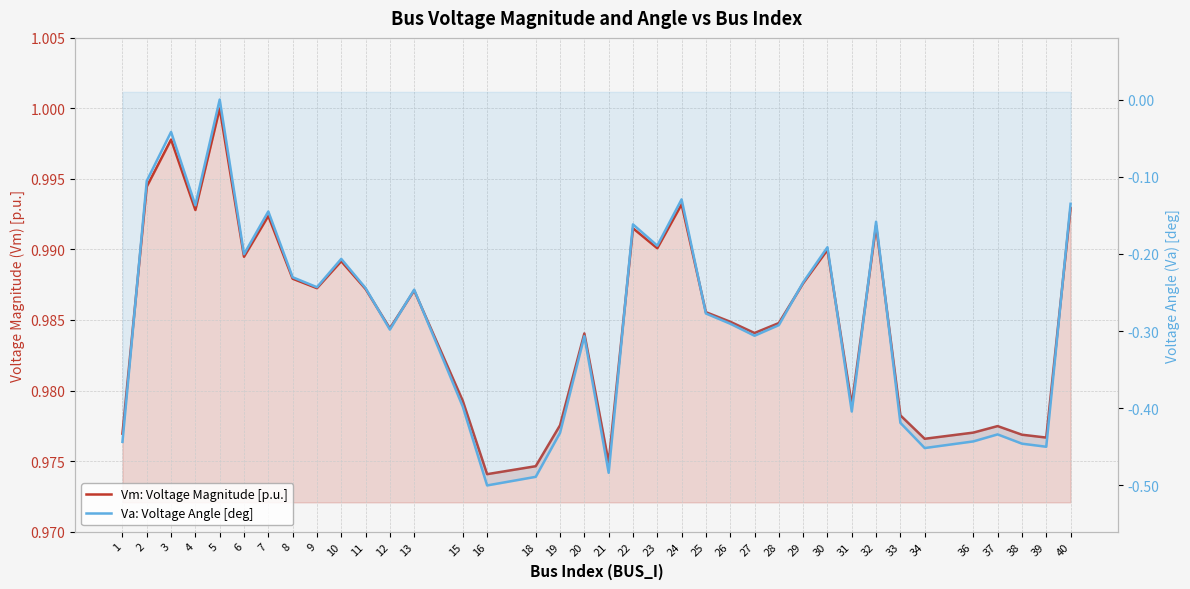

List the labels in order of Va: Voltage Angle [deg] value, largest first.

5, 3, 2, 24, 40, 4, 7, 32, 22, 23, 30, 6, 10, 8, 29, 9, 11, 13, 25, 26, 28, 12, 27, 20, 15, 31, 33, 19, 37, 36, 1, 38, 39, 34, 21, 18, 16